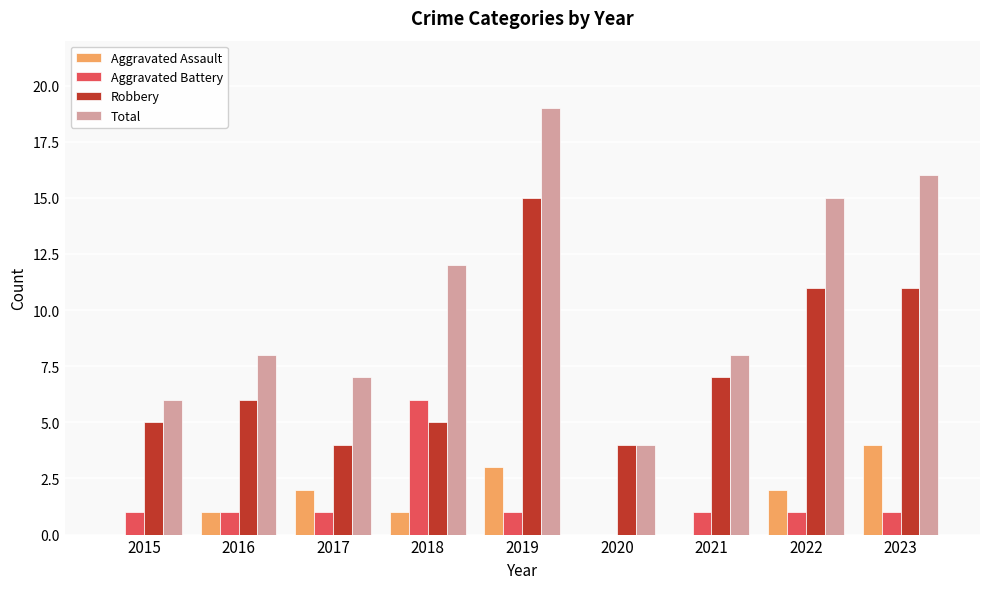

Reading right to left, transcribe all the data shown in this chart.

Aggravated Assault: 4	2	0	0	3	1	2	1	0
Aggravated Battery: 1	1	1	0	1	6	1	1	1
Robbery: 11	11	7	4	15	5	4	6	5
Total: 16	15	8	4	19	12	7	8	6